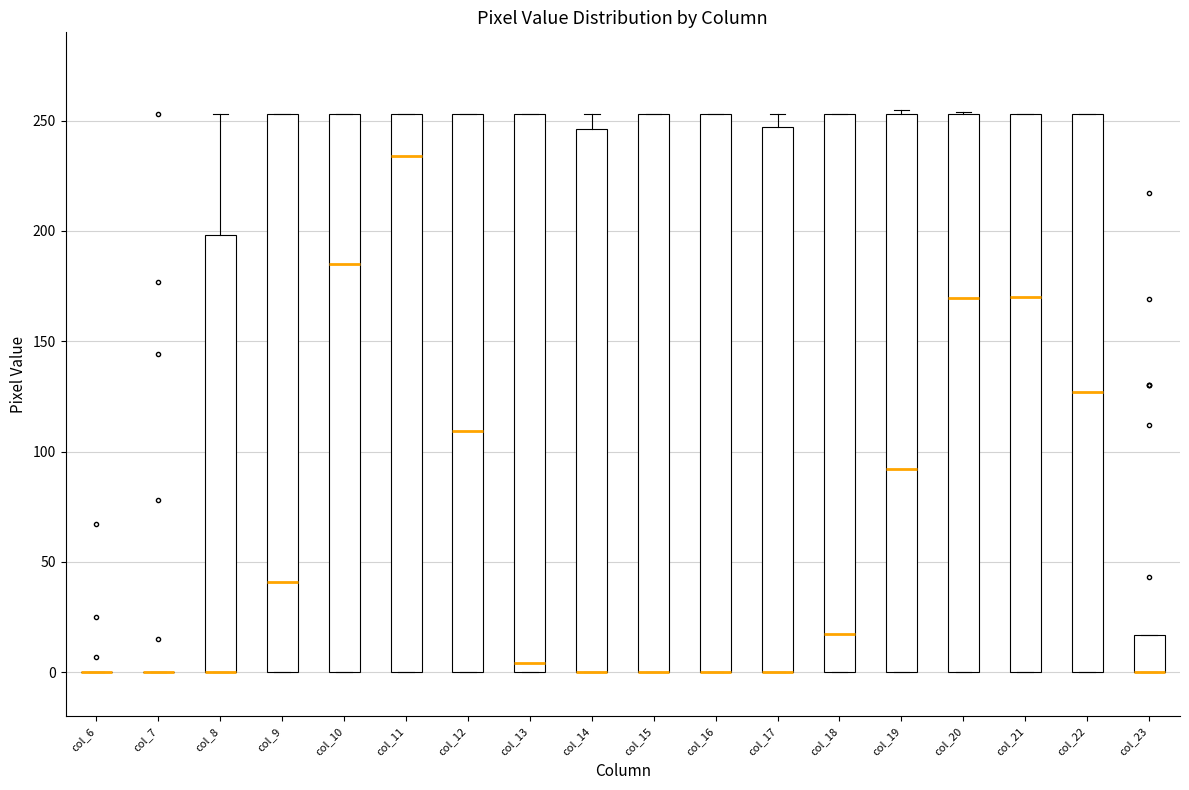

Reading left to right, read every box against the y-axis: the position of its median line, the range the box covers, and the ends of its whiskers. The values are not printed on the chart, so give them approximately, as read against the axis.

col_6: box collapsed to a line at 0, whiskers 0 to 0
col_7: box collapsed to a line at 0, whiskers 0 to 0
col_8: median 0 (drawn on the box's lower edge), box 0 to 200, whiskers 0 to 255
col_9: median 40, box 0 to 255, whiskers 0 to 255
col_10: median 185, box 0 to 255, whiskers 0 to 255
col_11: median 235, box 0 to 255, whiskers 0 to 255
col_12: median 110, box 0 to 255, whiskers 0 to 255
col_13: median 5, box 0 to 255, whiskers 0 to 255
col_14: median 0 (drawn on the box's lower edge), box 0 to 245, whiskers 0 to 255
col_15: median 0 (drawn on the box's lower edge), box 0 to 255, whiskers 0 to 255
col_16: median 0 (drawn on the box's lower edge), box 0 to 255, whiskers 0 to 255
col_17: median 0 (drawn on the box's lower edge), box 0 to 245, whiskers 0 to 255
col_18: median 20, box 0 to 255, whiskers 0 to 255
col_19: median 90, box 0 to 255, whiskers 0 to 255 (just above the box's upper edge)
col_20: median 170, box 0 to 255, whiskers 0 to 255
col_21: median 170, box 0 to 255, whiskers 0 to 255
col_22: median 125, box 0 to 255, whiskers 0 to 255
col_23: median 0 (drawn on the box's lower edge), box 0 to 15, whiskers 0 to 15